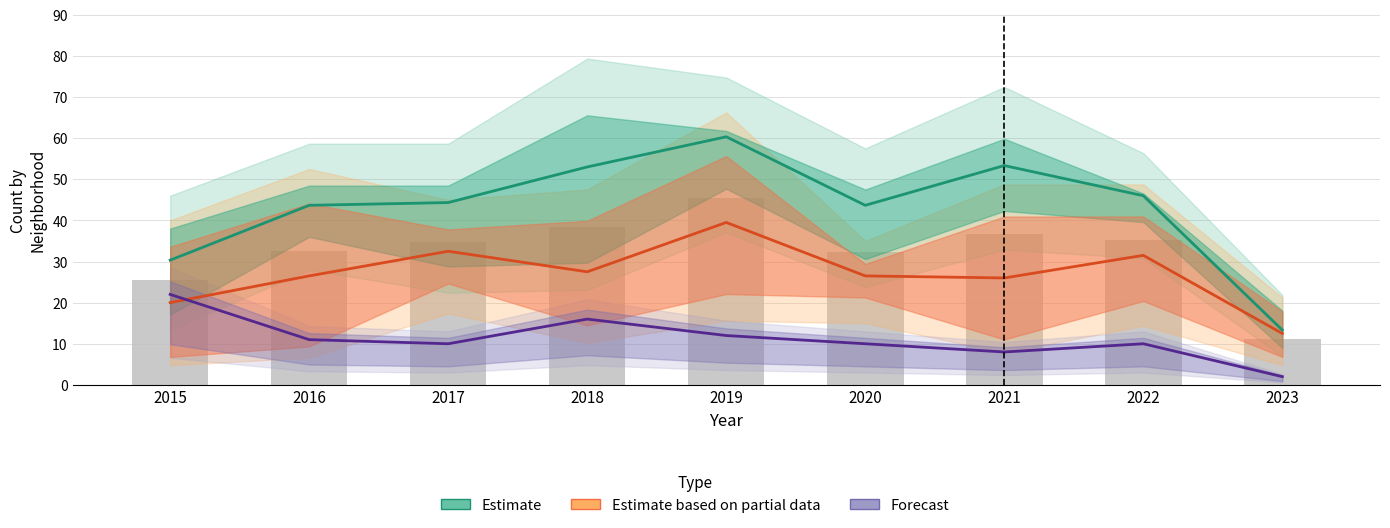

The value of Forecast at 2023 is 2.0. True or false?

True